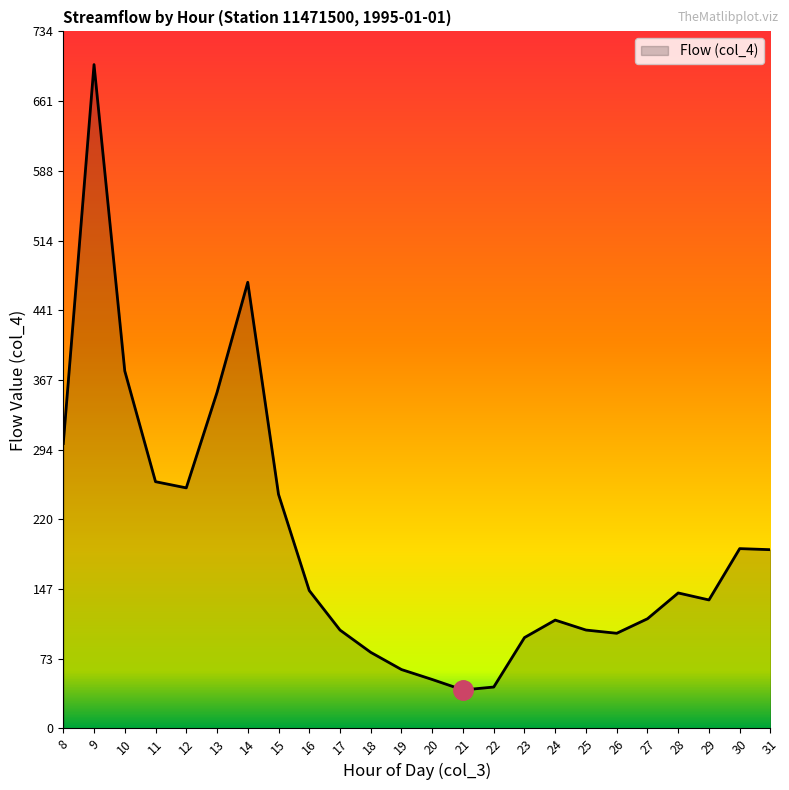

Does the chart have visible grid lines?

No